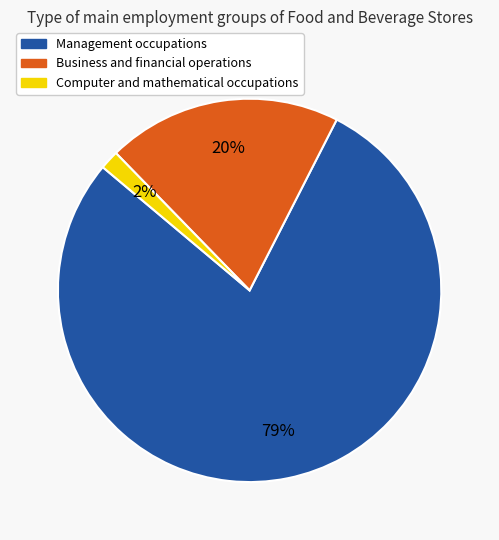

Between Computer and mathematical occupations and Management occupations, which is larger?

Management occupations